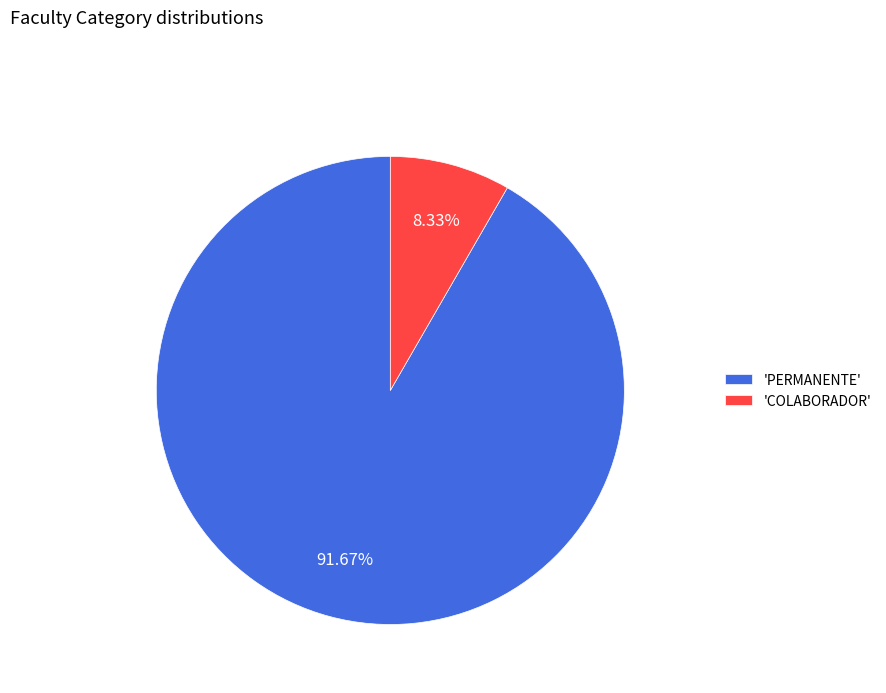

What is the largest slice in the pie chart?

'PERMANENTE'